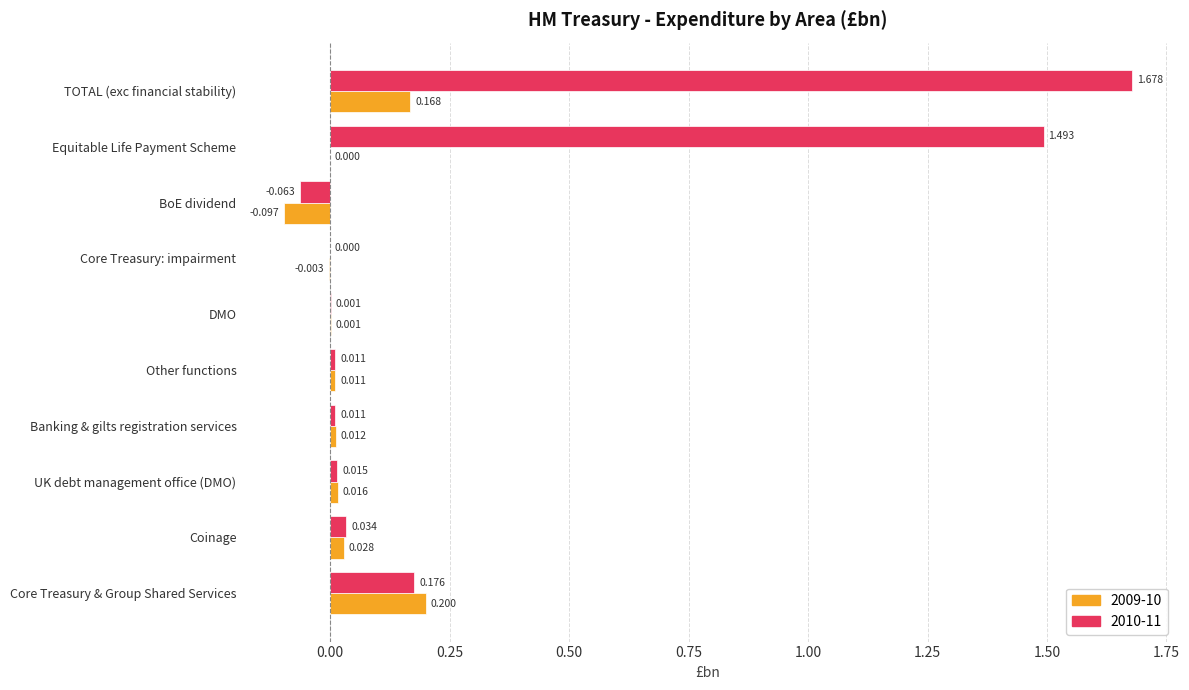

How many distinct data groups are displayed?

2